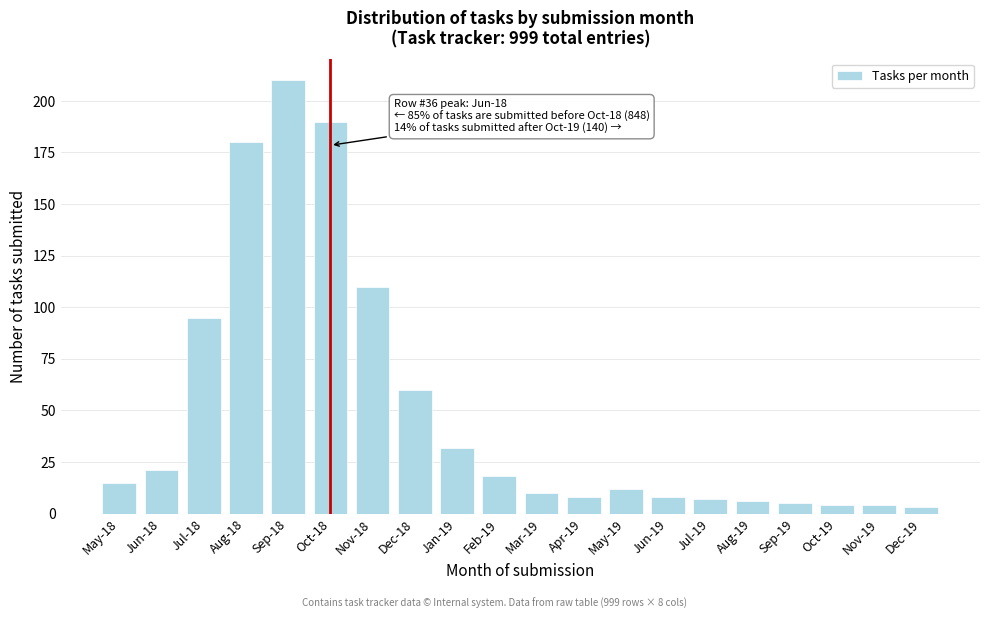

Reading left to right, transcribe all the data shown in this chart.

May-18=15	Jun-18=21	Jul-18=95	Aug-18=180	Sep-18=210	Oct-18=190	Nov-18=110	Dec-18=60	Jan-19=32	Feb-19=18	Mar-19=10	Apr-19=8	May-19=12	Jun-19=8	Jul-19=7	Aug-19=6	Sep-19=5	Oct-19=4	Nov-19=4	Dec-19=3